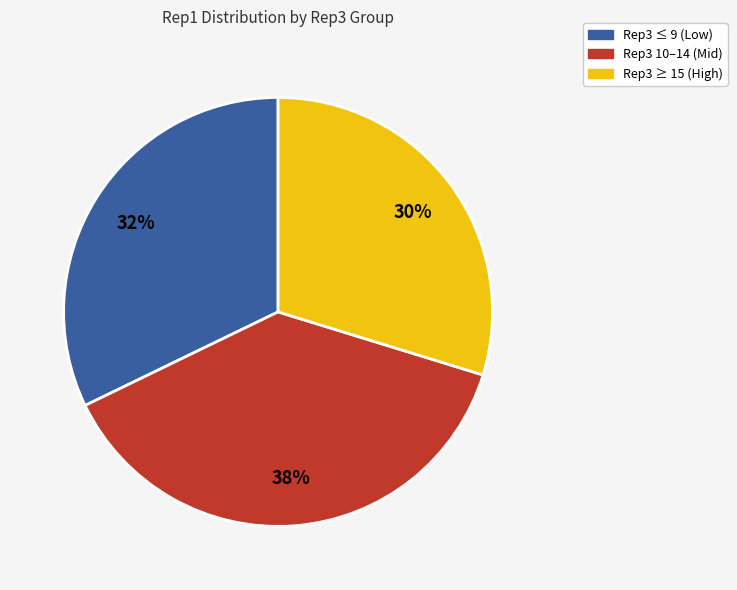

Count the number of slices in the pie.

3